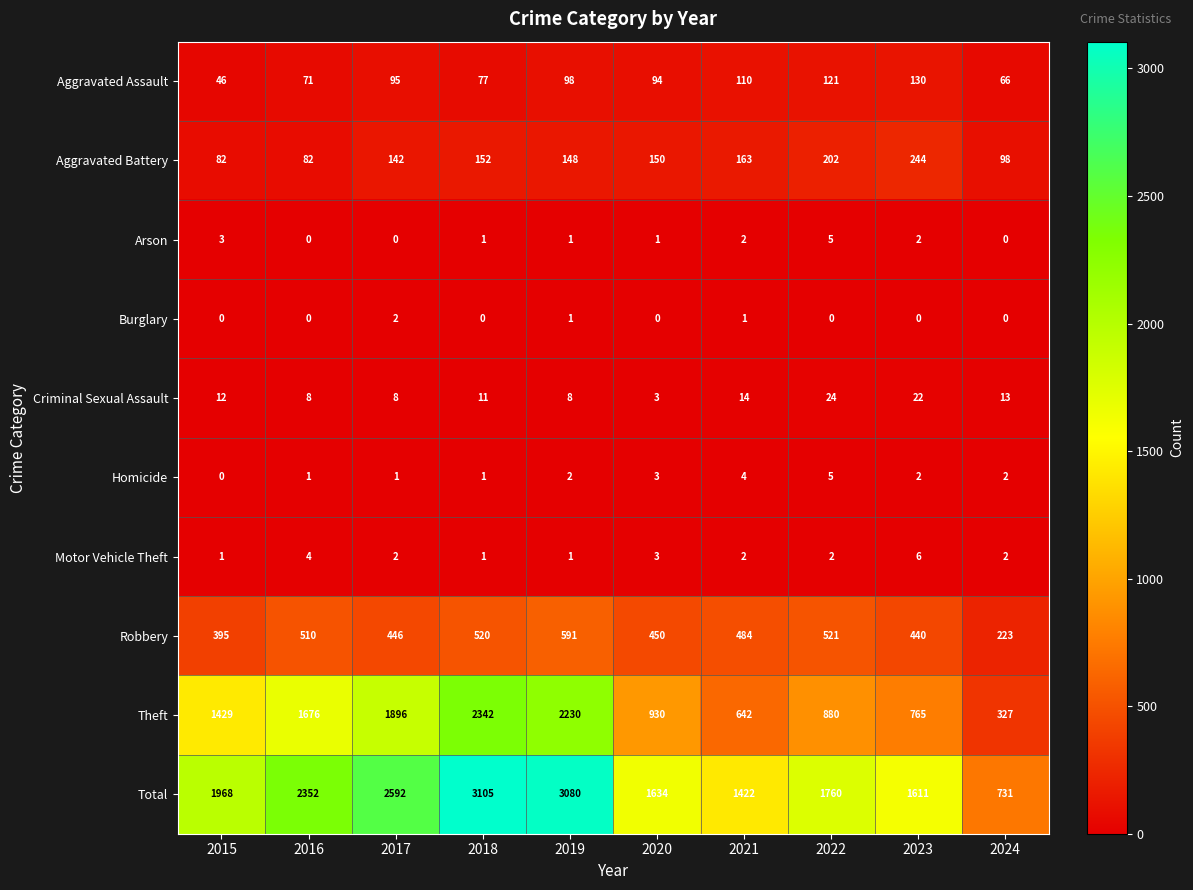

Which series has the widest spread of values?

Total